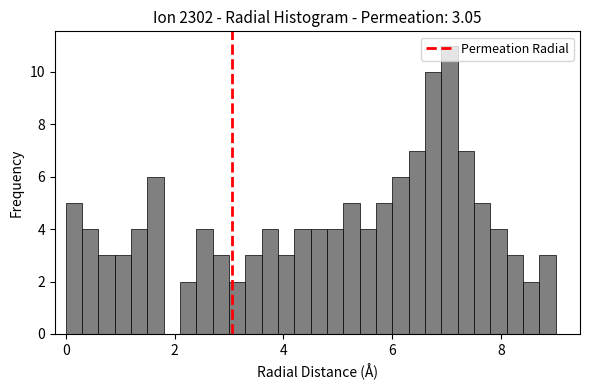

Around what value on the x-axis is the tallest bar? Give the approximate position of its centre, as read against the axis.

7.0